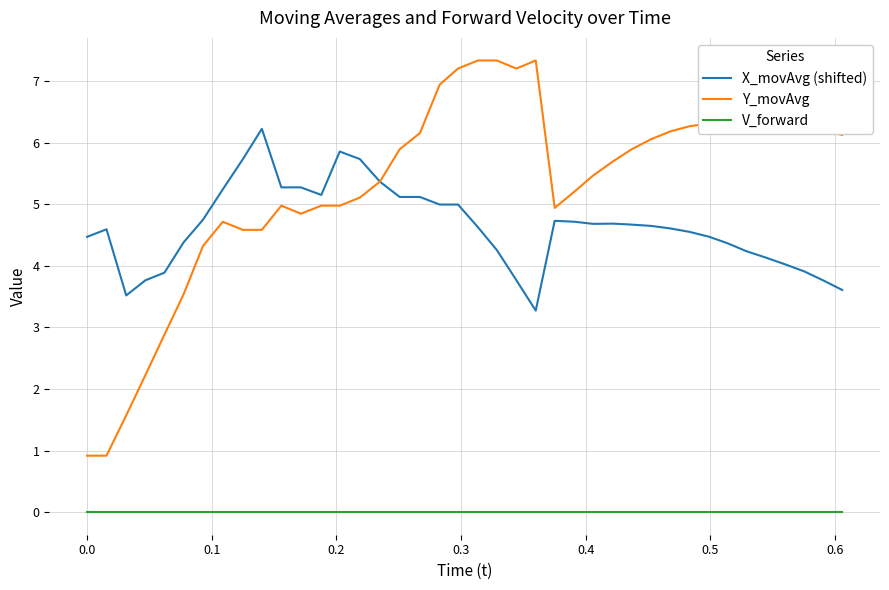

True or false: X_movAvg (shifted) has more than 1 interior local peaks.

True